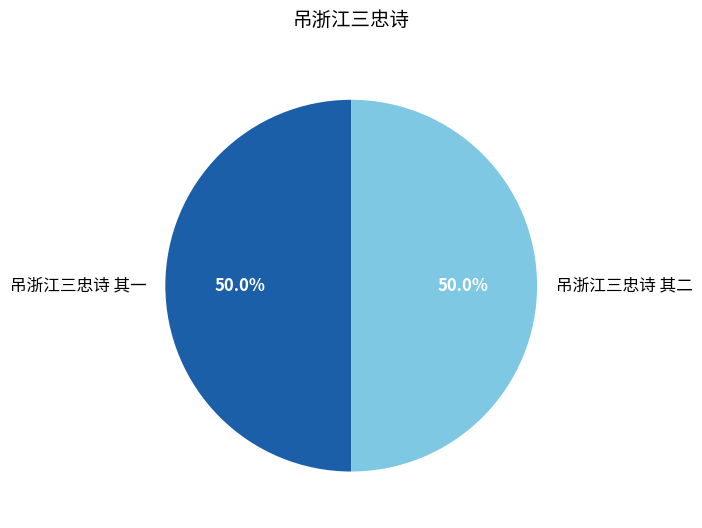

What is the total percentage of 吊浙江三忠诗 其二 and 吊浙江三忠诗 其一?

100.0%